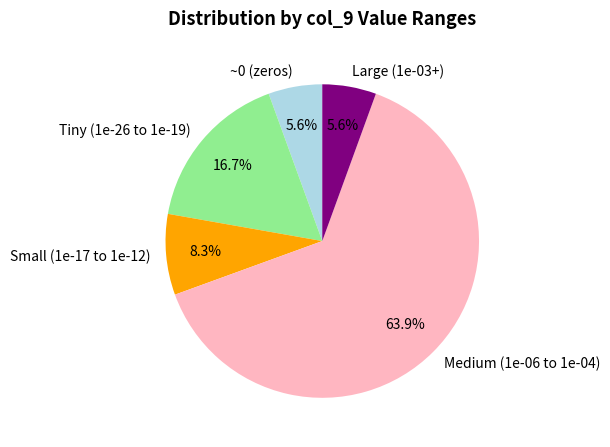

Between Small (1e-17 to 1e-12) and Medium (1e-06 to 1e-04), which is larger?

Medium (1e-06 to 1e-04)